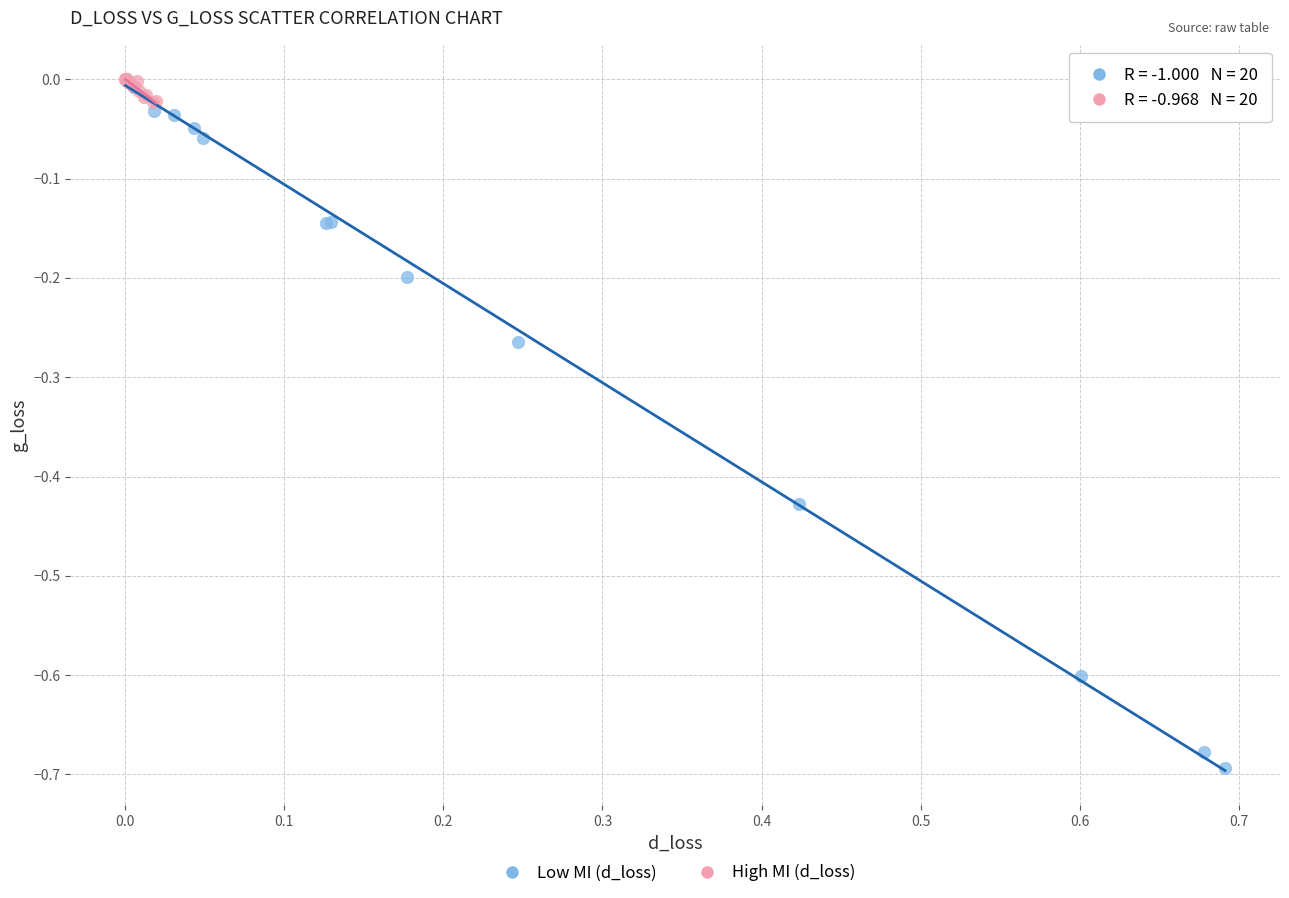

Which series has the largest Y range (max minus min)?

Low MI (d_loss)